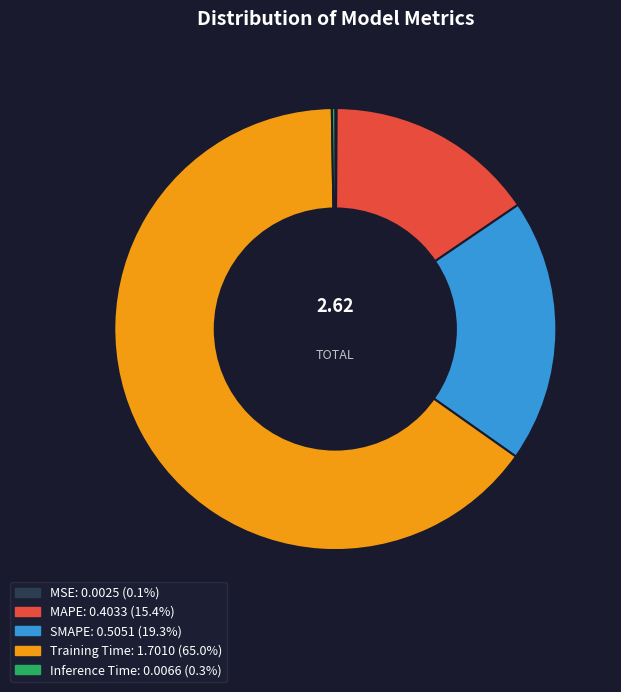

Combined, do SMAPE and Training Time account for over 50%?

Yes